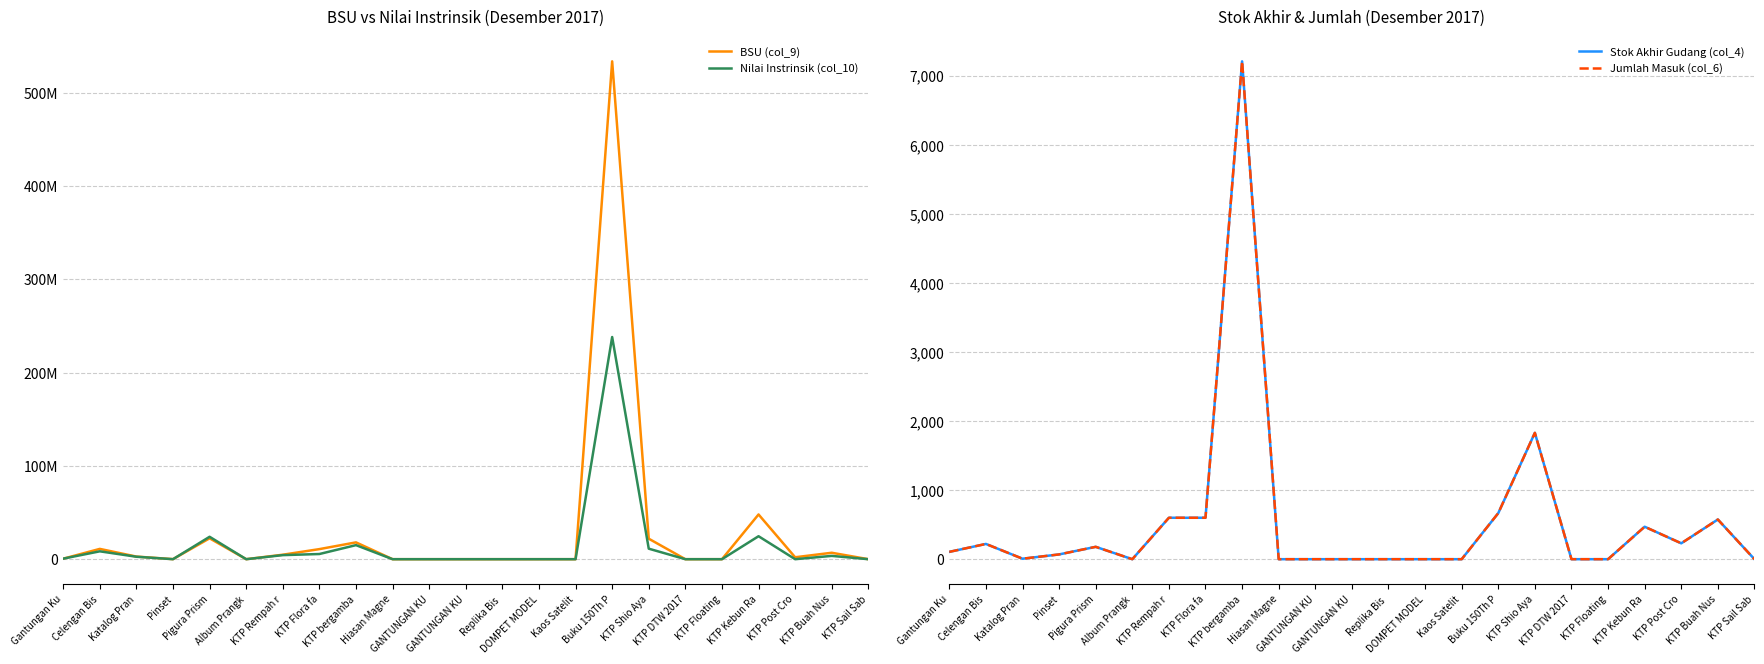

How many series are shown in this chart?

4